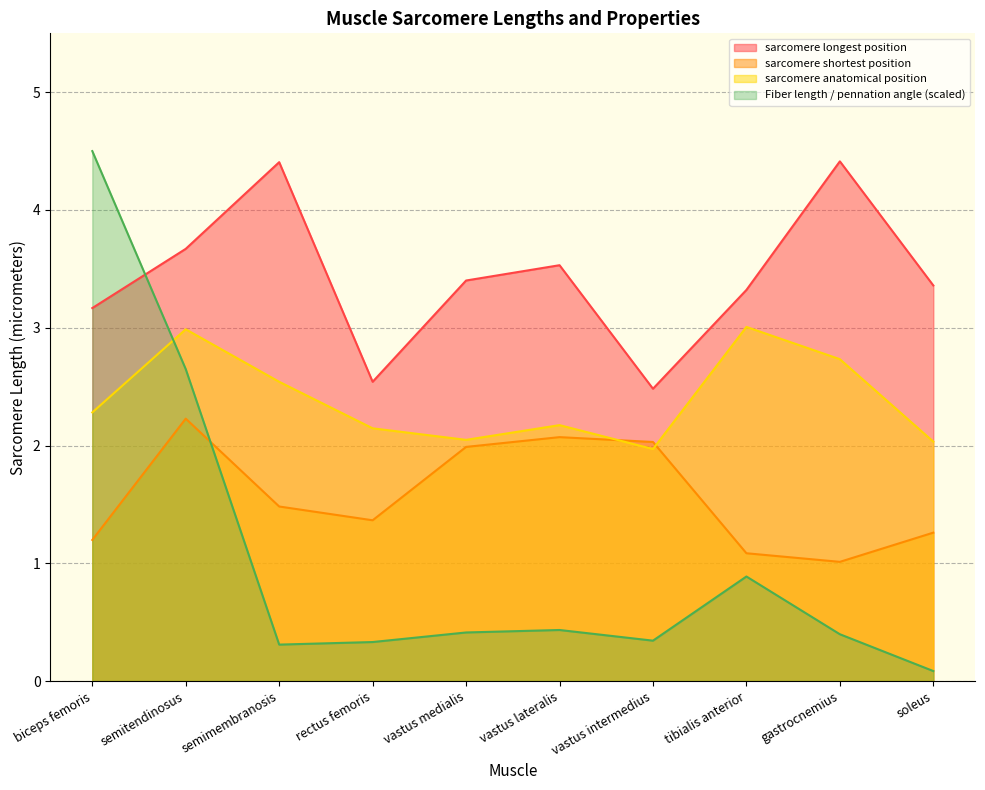

Is it true that sarcomere anatomical position equals 3.2 at biceps femoris?

False